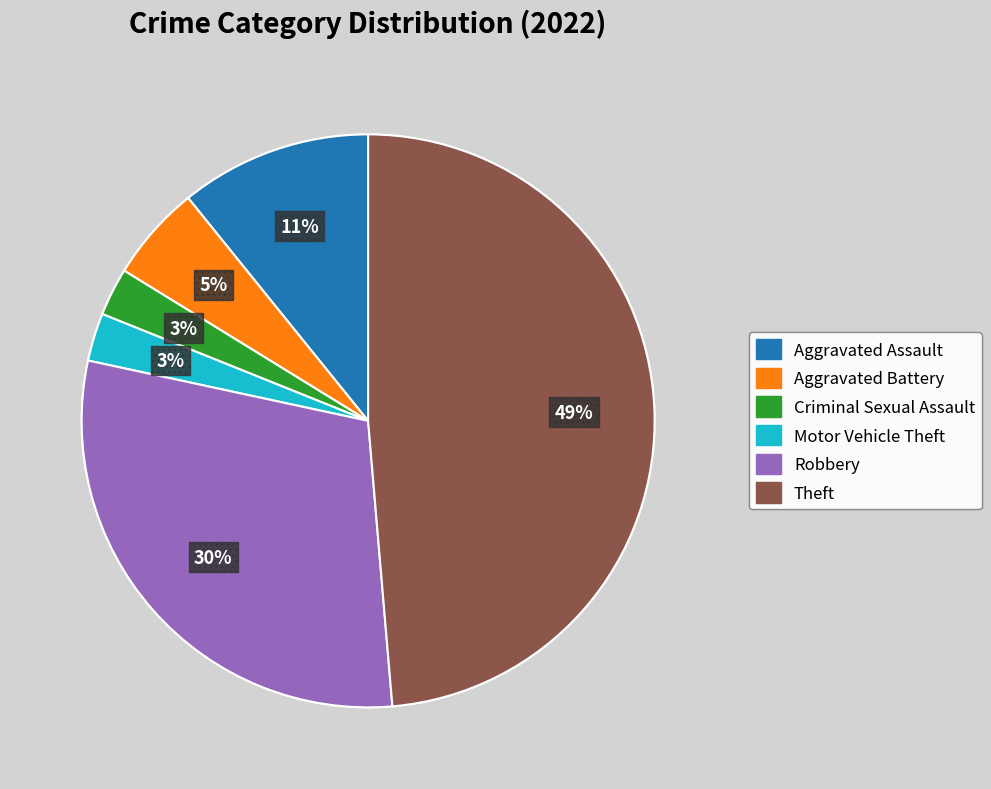

What percentage is the Robbery slice, to the nearest percent?

30%